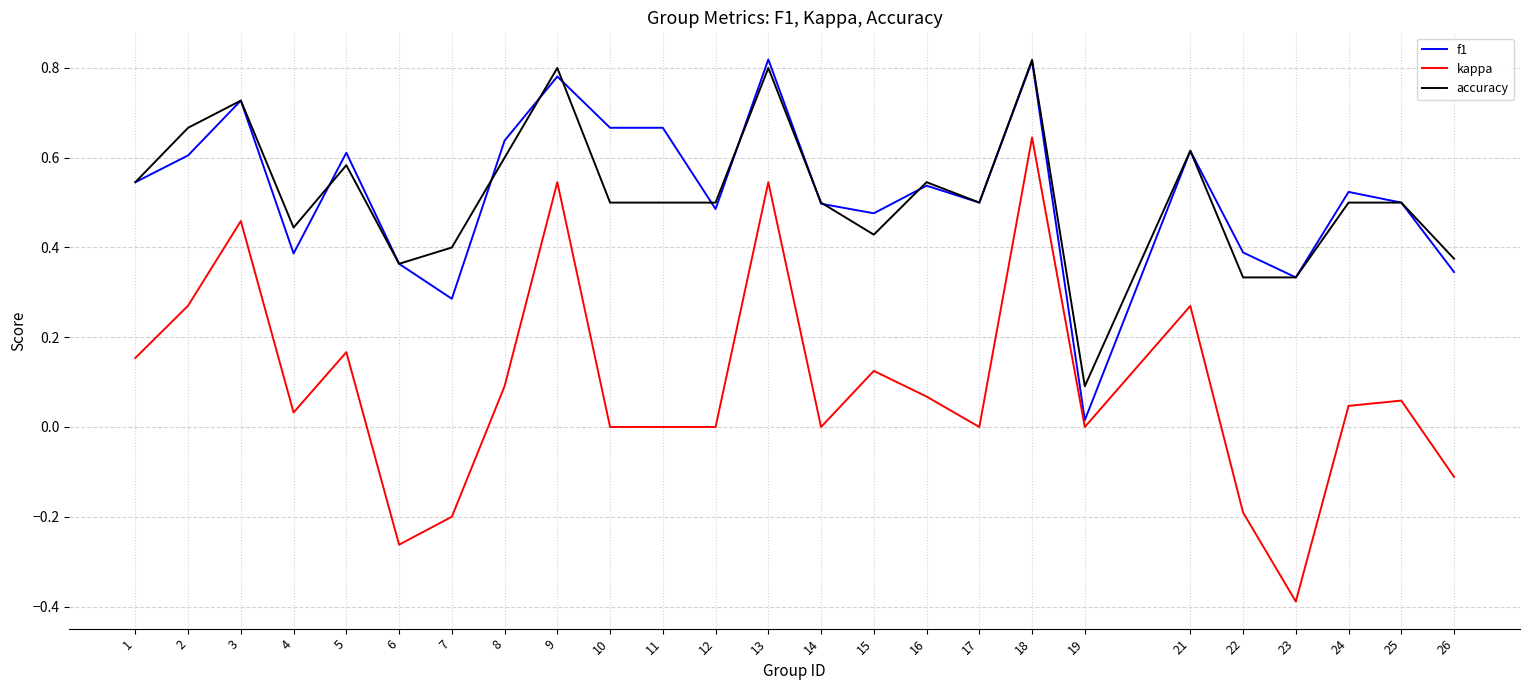

Is the value of kappa at 9 greater than the value of f1 at 5?

No